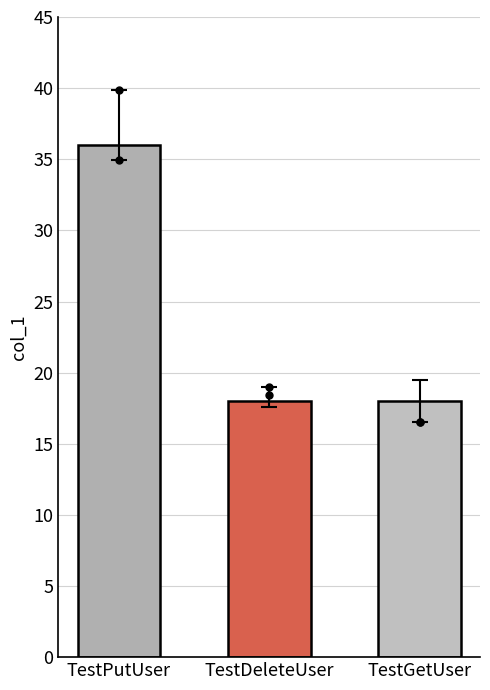

What is the ratio of the value at TestGetUser to the value at TestPutUser?

0.5